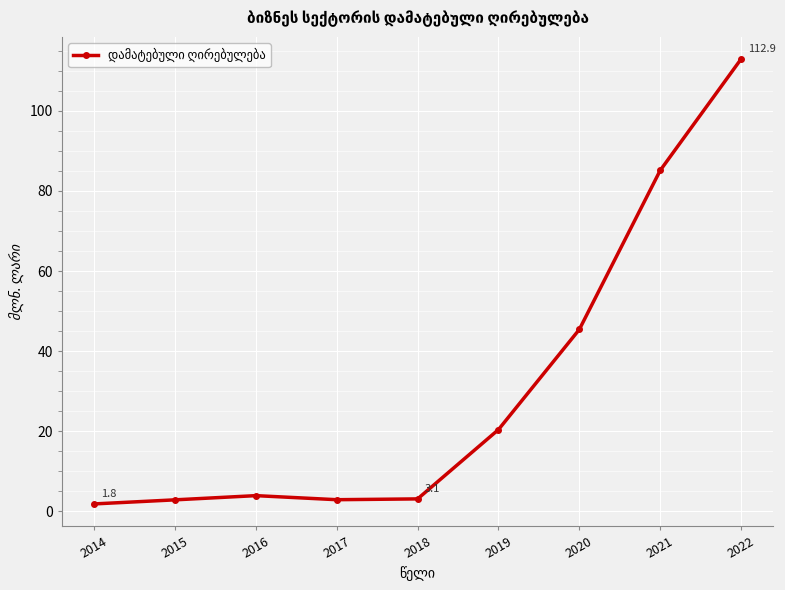

What is the greatest value displayed?

112.9